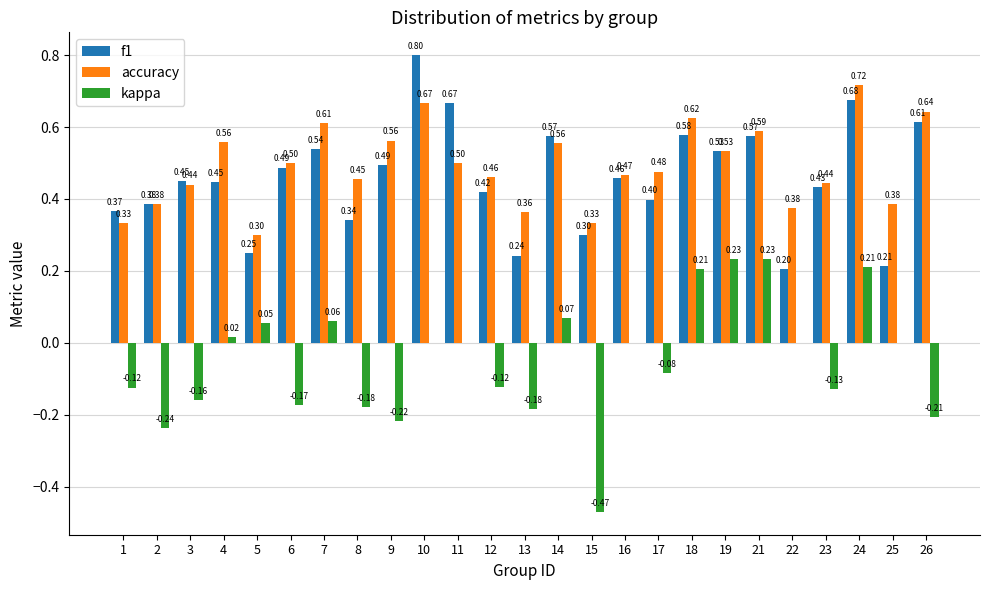

How many data points does each series have?

25